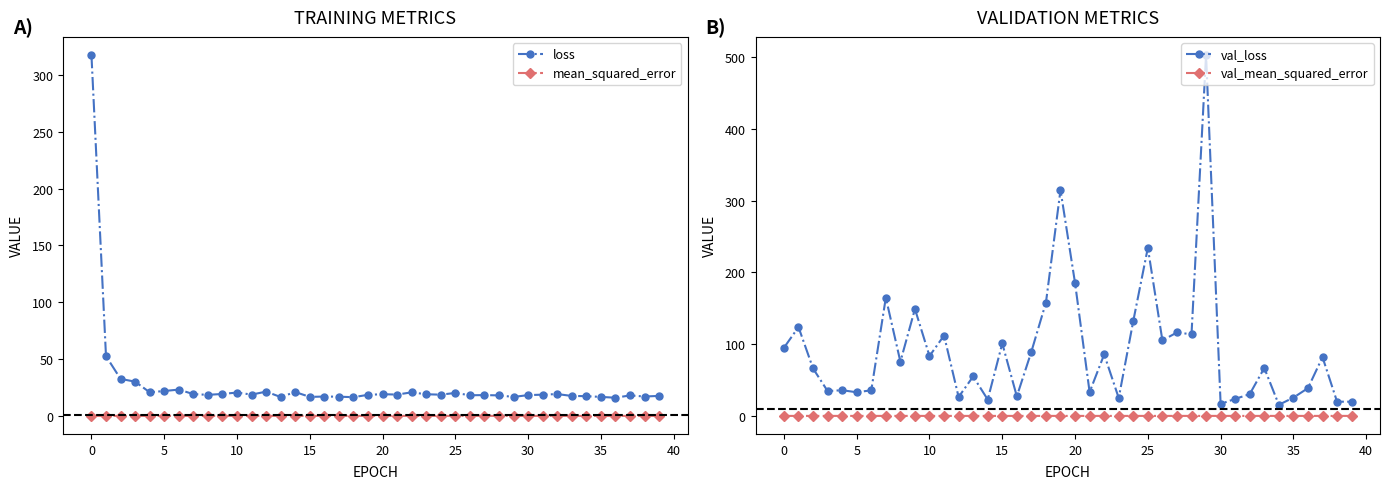

True or false: mean_squared_error and loss cross at least once.

False